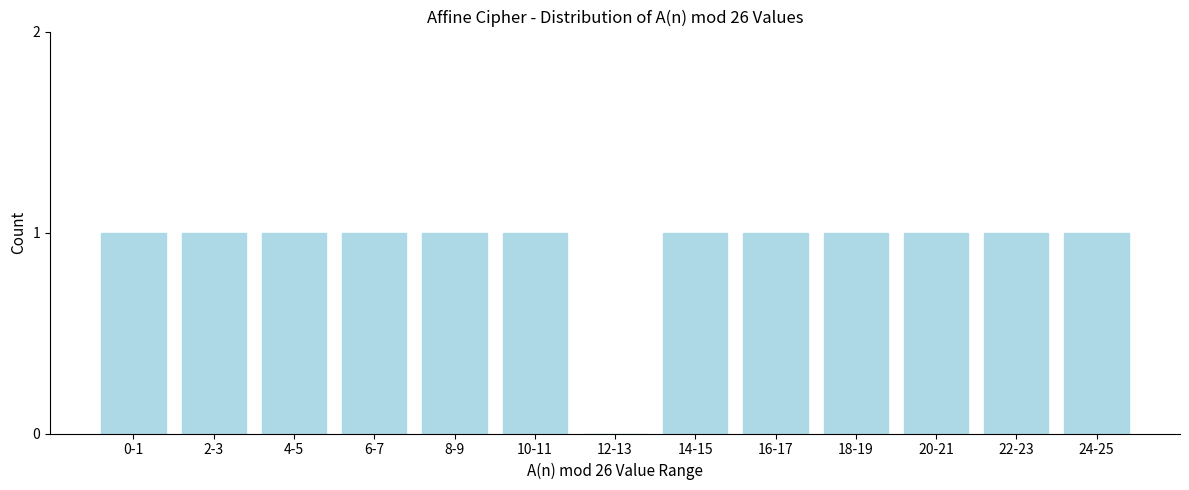

Reading left to right, list all the values displayed in this chart.

0-1=1	2-3=1	4-5=1	6-7=1	8-9=1	10-11=1	12-13=0	14-15=1	16-17=1	18-19=1	20-21=1	22-23=1	24-25=1